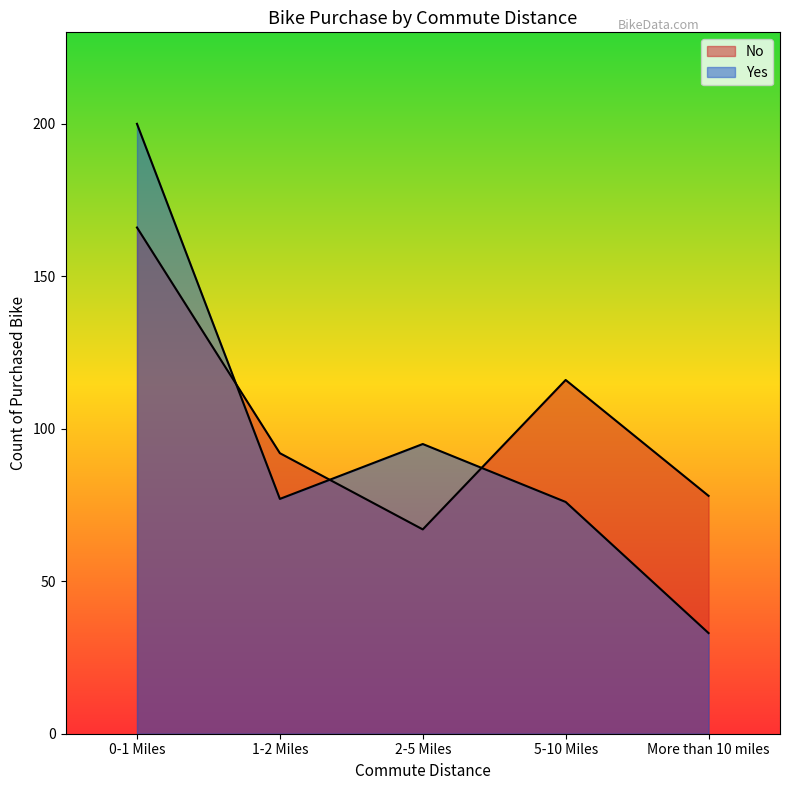

How many values in the No series are below 92?

2